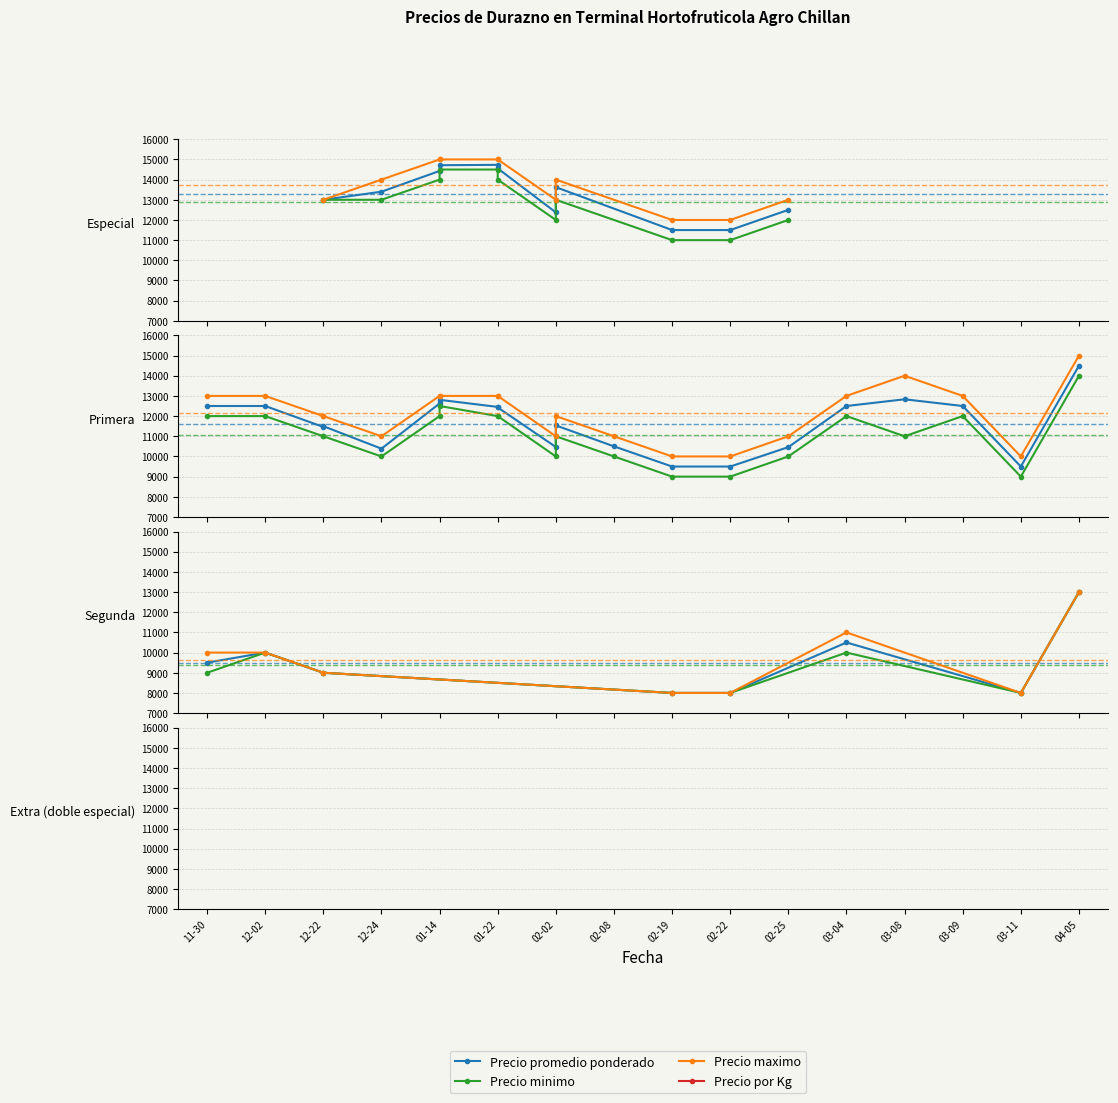

The value of Precio promedio ponderado at 12-02 is 10000. True or false?

True